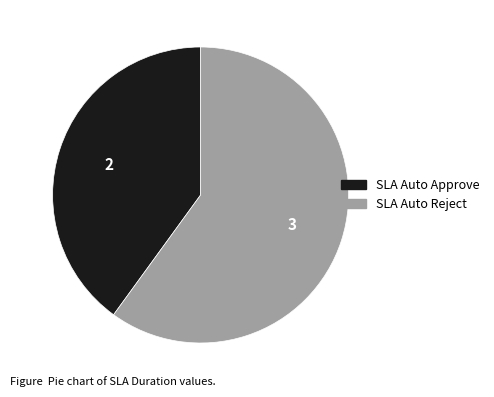

Does SLA Auto Approve account for over 50% of the chart?

No